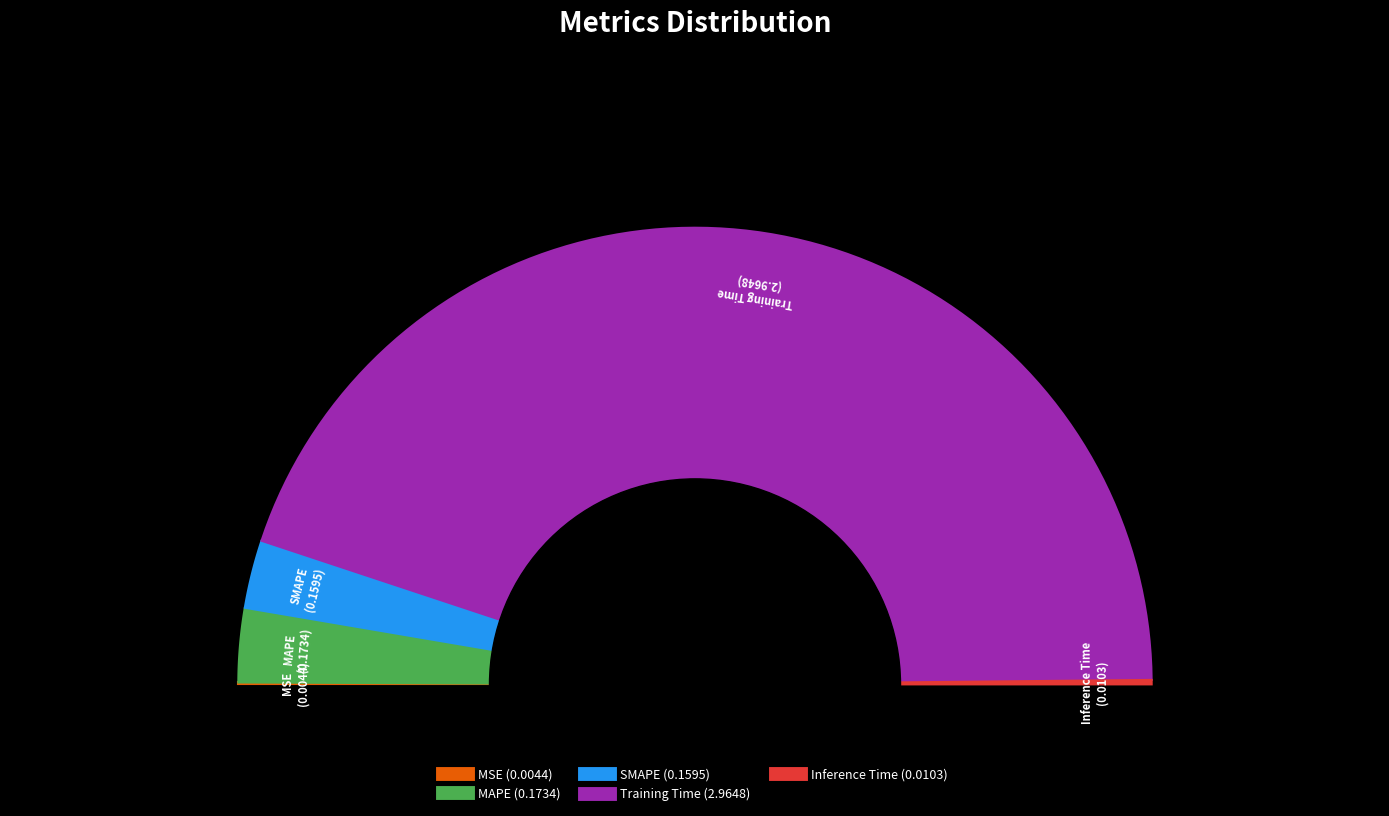

Is the sum of Inference Time and SMAPE greater than half?

No